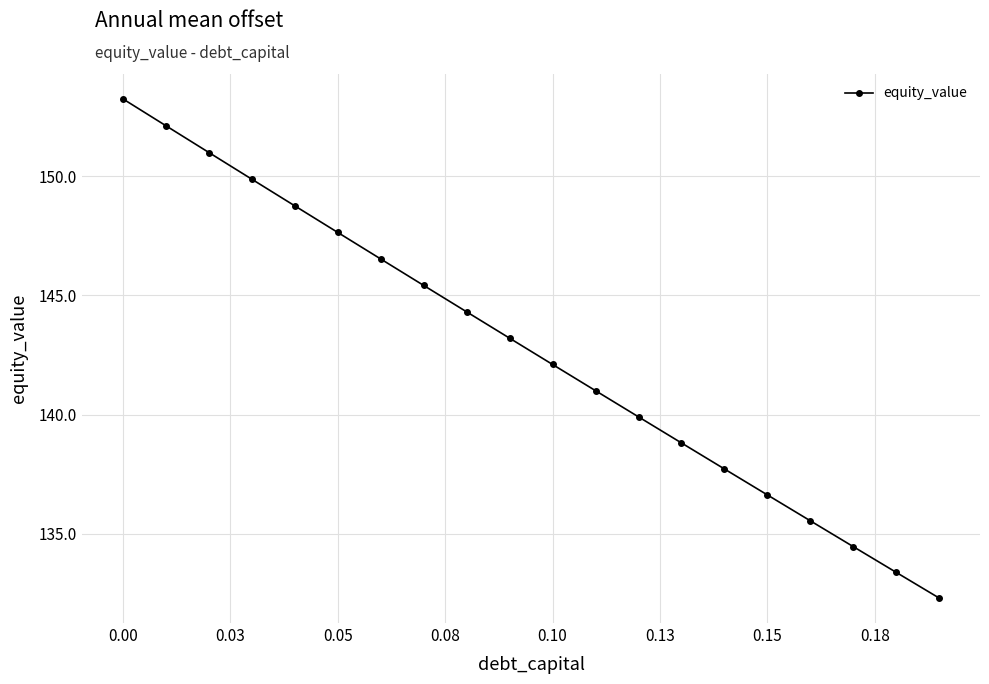

Is this an area chart (filled region under the line)?

No